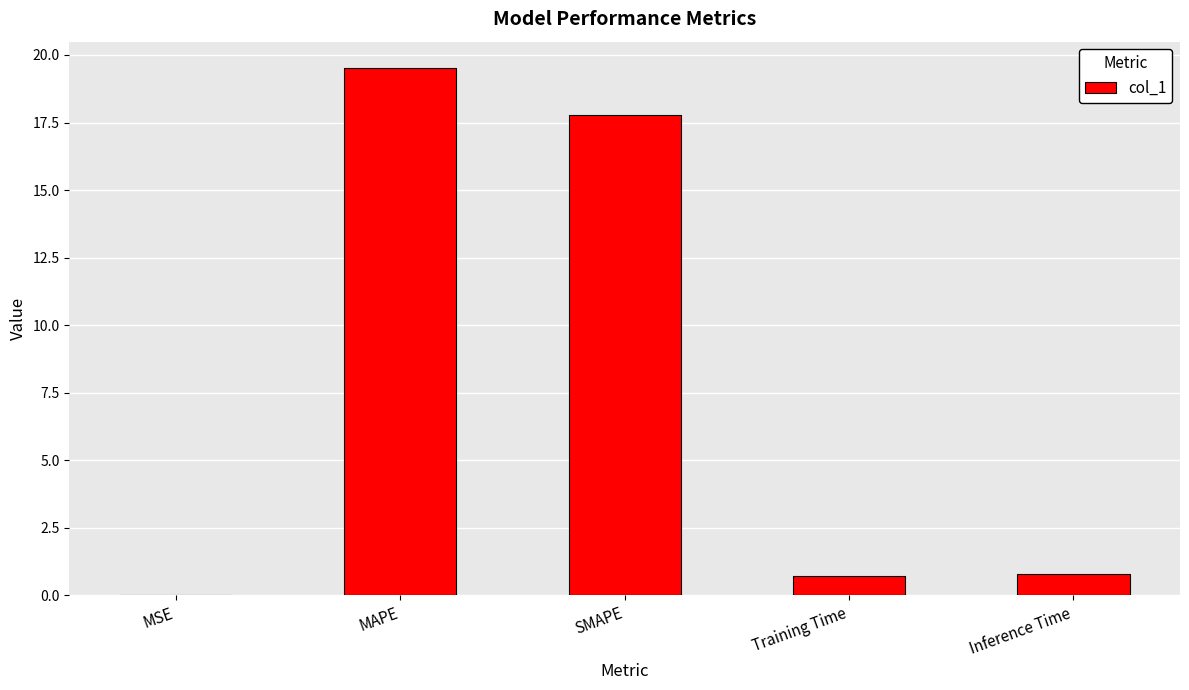

What is the maximum value shown in the chart?

19.5